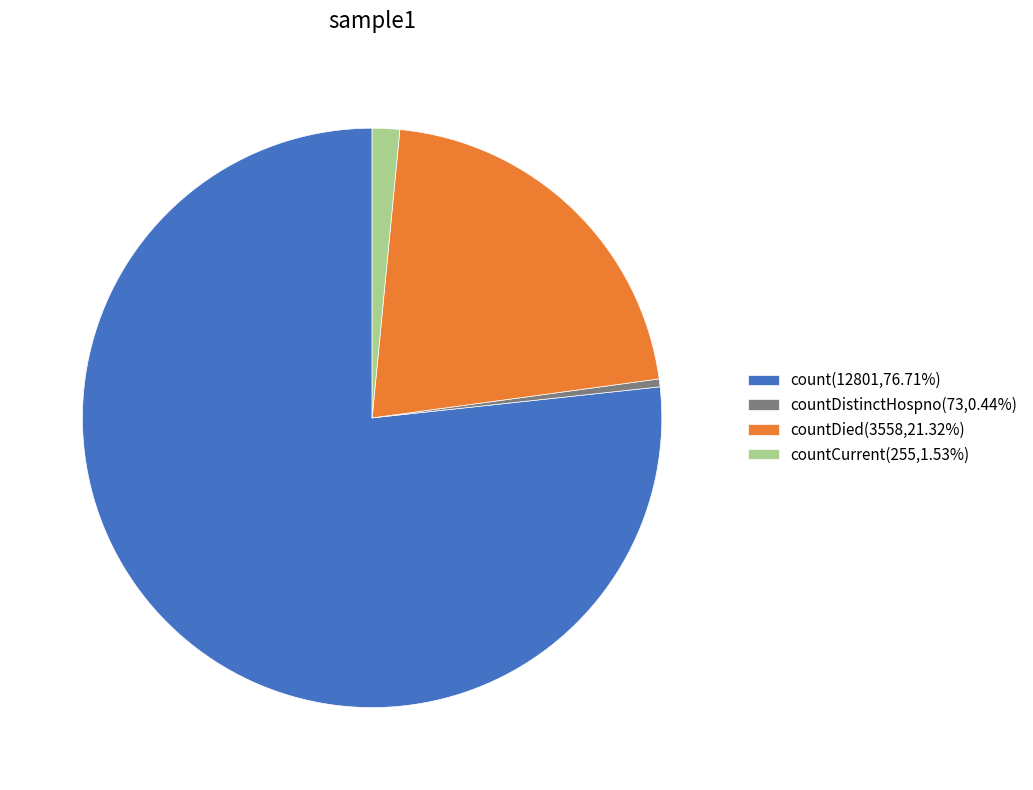

Is the sum of countCurrent(255,1.53%) and countDistinctHospno(73,0.44%) greater than half?

No